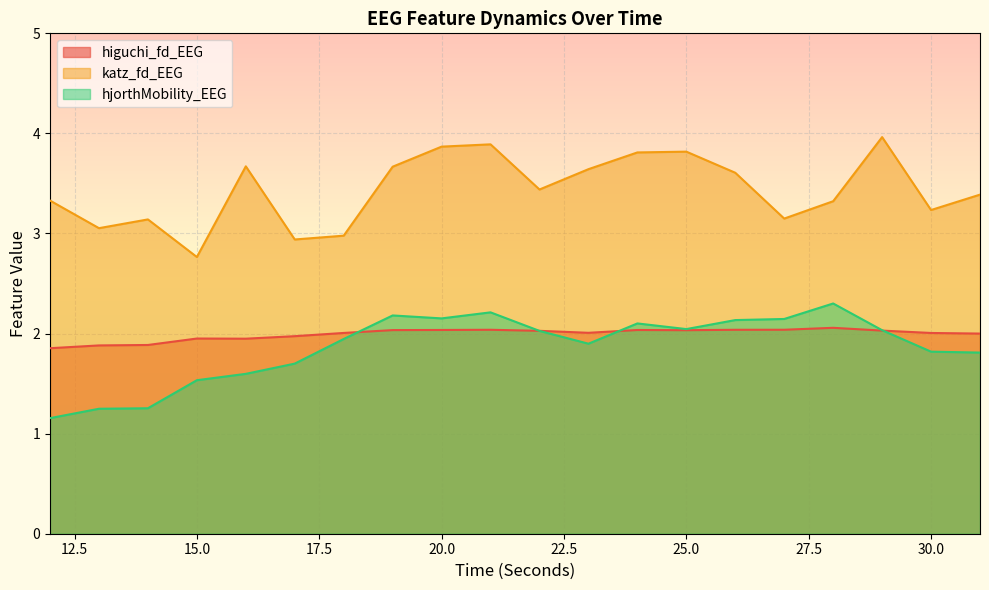

What is the lowest value of the higuchi_fd_EEG series?

1.9